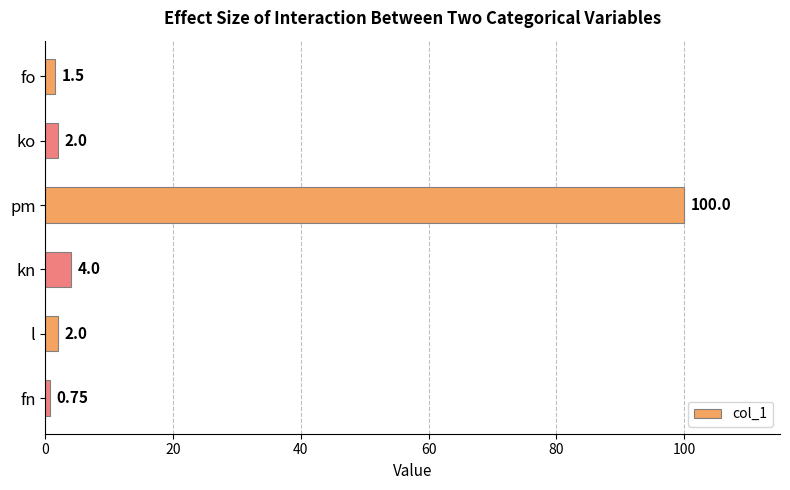

What is the change in value from fo to l?

+0.5